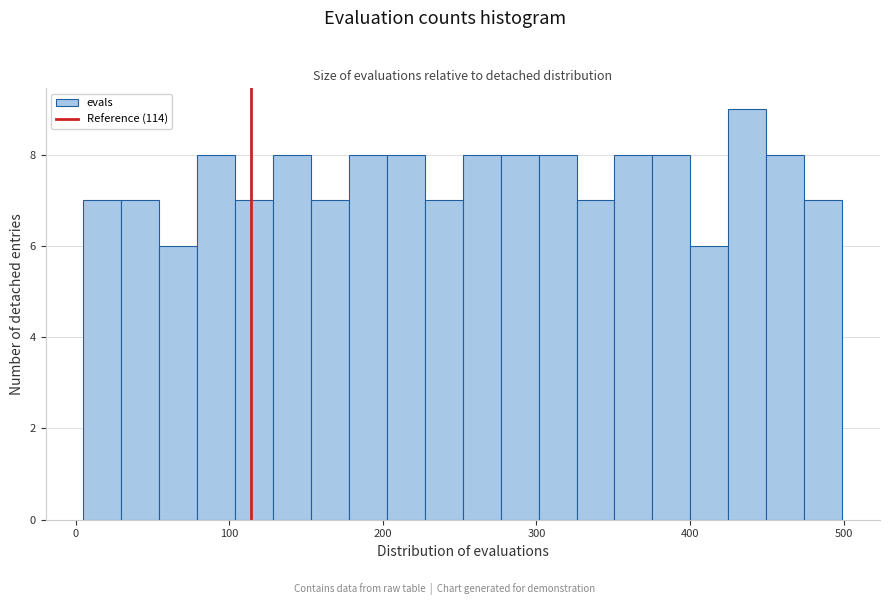

Around what value on the x-axis is the tallest bar? Give the approximate position of its centre, as read against the axis.

440